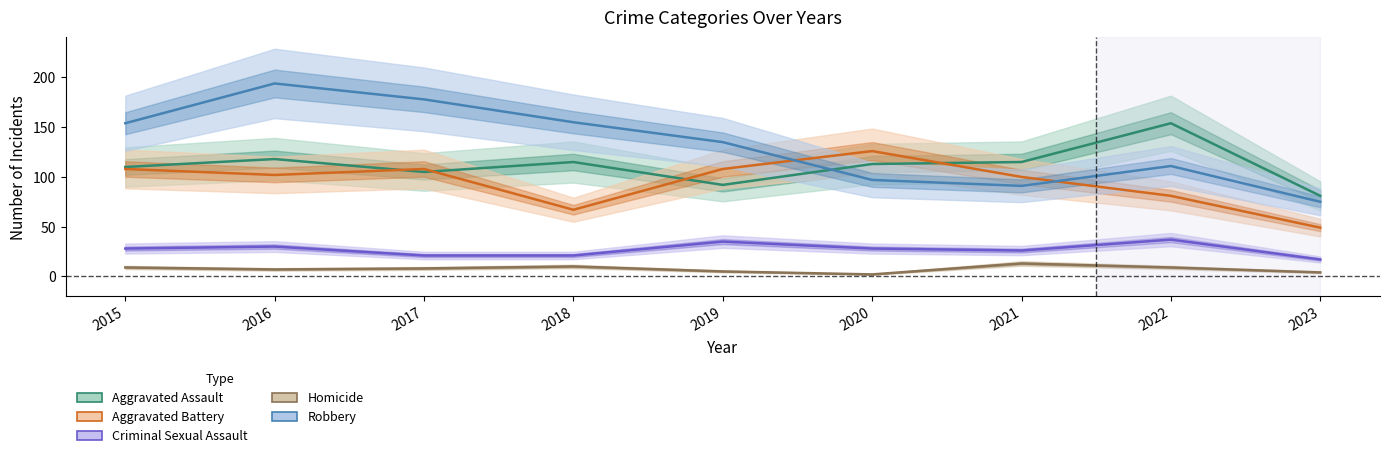

Does the chart have visible grid lines?

No